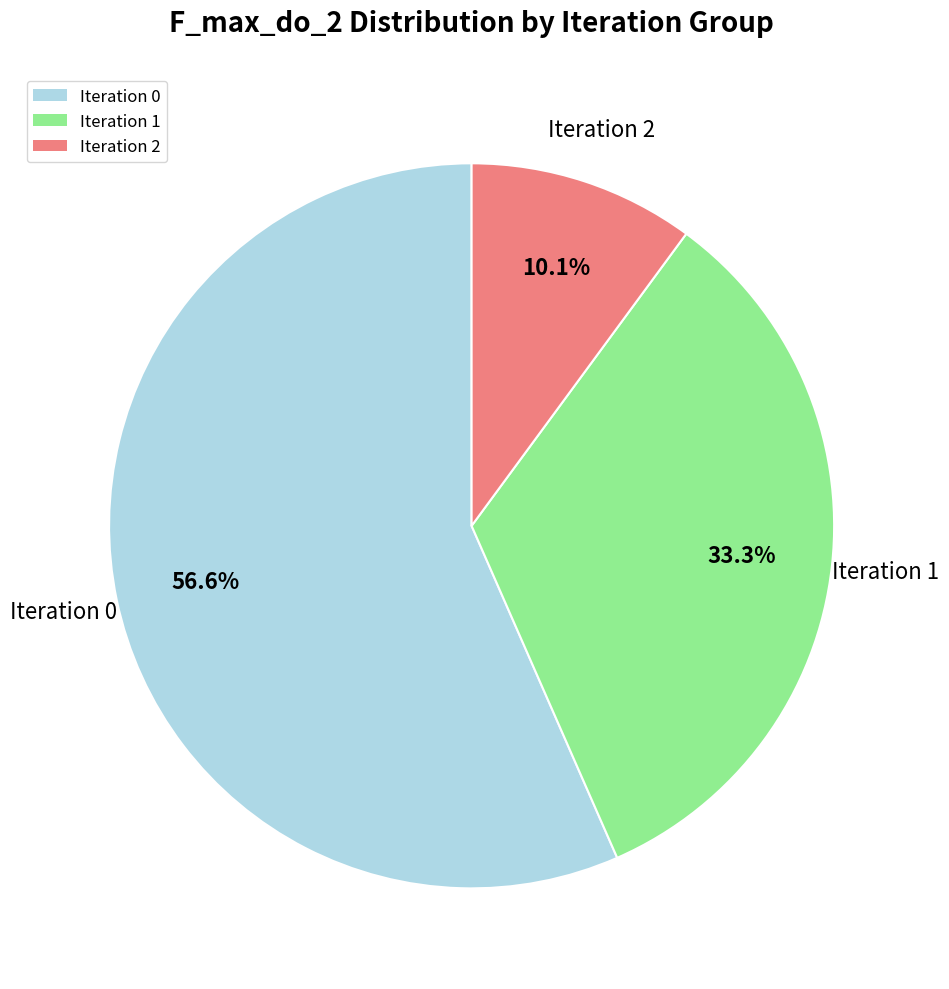

Does any single category account for the majority?

Yes